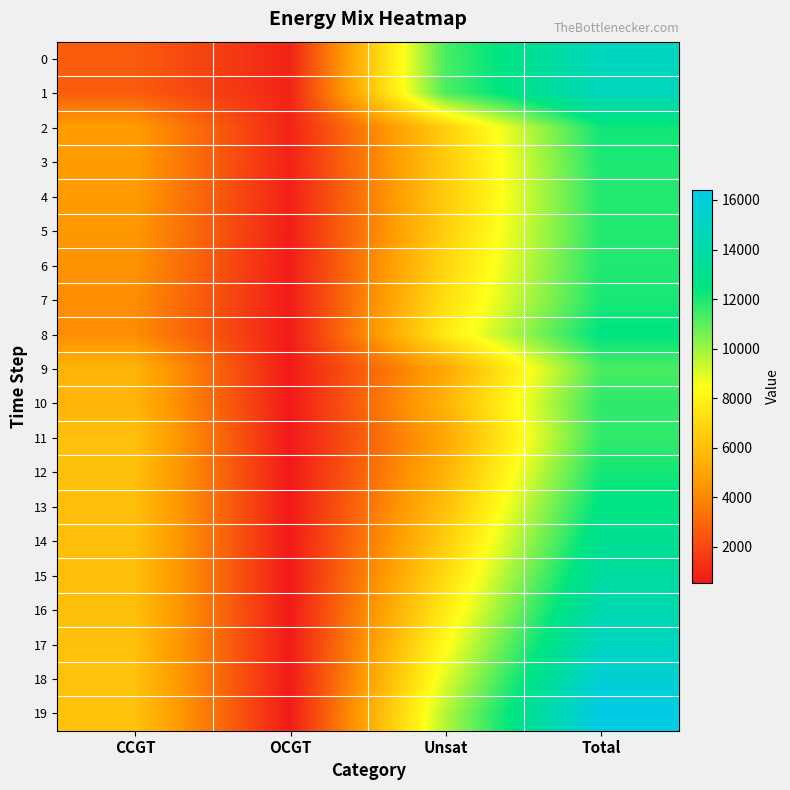

Reading left to right, what are all the values shown in this chart?

0: CCGT=2668	OCGT=893	Unsat=11275	Total=14836
1: CCGT=2659	OCGT=890	Unsat=11228	Total=14777
2: CCGT=4699	OCGT=887	Unsat=6644	Total=12230
3: CCGT=4684	OCGT=865	Unsat=6447	Total=11996
4: CCGT=4650	OCGT=784	Unsat=6454	Total=11888
5: CCGT=4528	OCGT=718	Unsat=6632	Total=11878
6: CCGT=4363	OCGT=667	Unsat=6914	Total=11944
7: CCGT=4166	OCGT=644	Unsat=7228	Total=12038
8: CCGT=4164	OCGT=645	Unsat=7704	Total=12513
9: CCGT=5616	OCGT=584	Unsat=5080	Total=11280
10: CCGT=5599	OCGT=594	Unsat=5551	Total=11744
11: CCGT=6081	OCGT=562	Unsat=5033	Total=11676
12: CCGT=6051	OCGT=567	Unsat=5525	Total=12143
13: CCGT=6033	OCGT=575	Unsat=6034	Total=12642
14: CCGT=6025	OCGT=585	Unsat=6561	Total=13171
15: CCGT=6028	OCGT=591	Unsat=7120	Total=13739
16: CCGT=6042	OCGT=597	Unsat=7704	Total=14343
17: CCGT=6069	OCGT=600	Unsat=8318	Total=14987
18: CCGT=6113	OCGT=599	Unsat=8963	Total=15675
19: CCGT=6173	OCGT=600	Unsat=9636	Total=16409